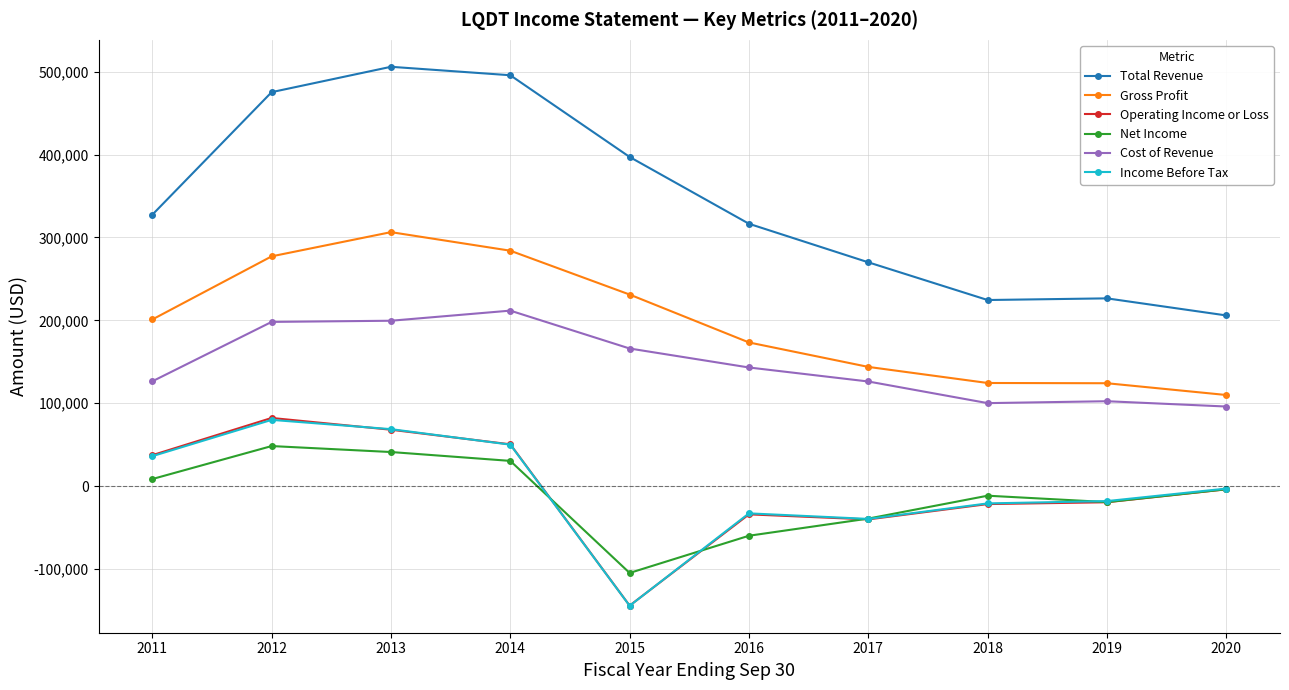

Which category has the lowest value across all series?

2015